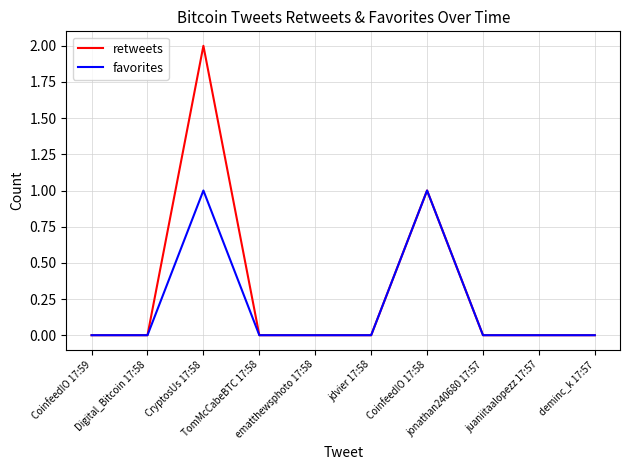

List the series in order of their peak value, lowest first.

favorites, retweets